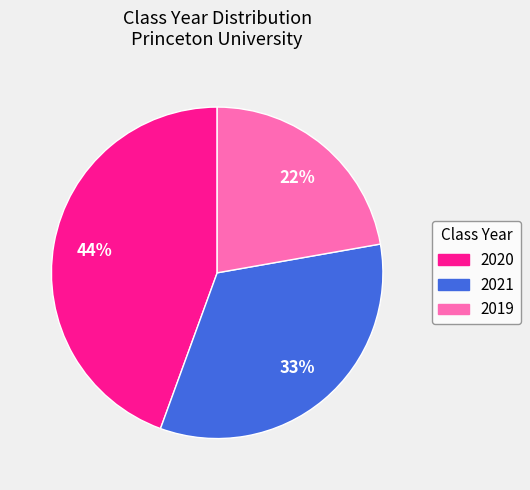

Rank the categories by value from lowest to highest.

2019, 2021, 2020